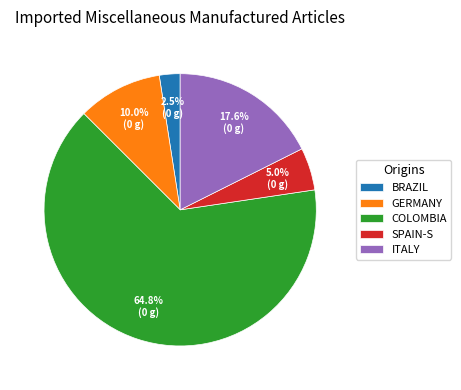

Count the number of slices in the pie.

5